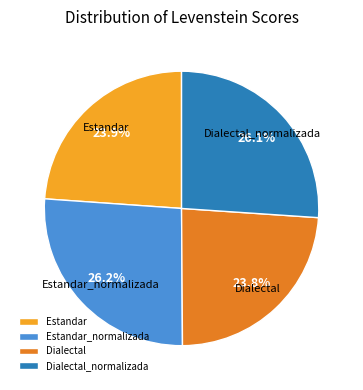

What is the ratio of the value at Estandar_normalizada to the value at Estandar?

1.1